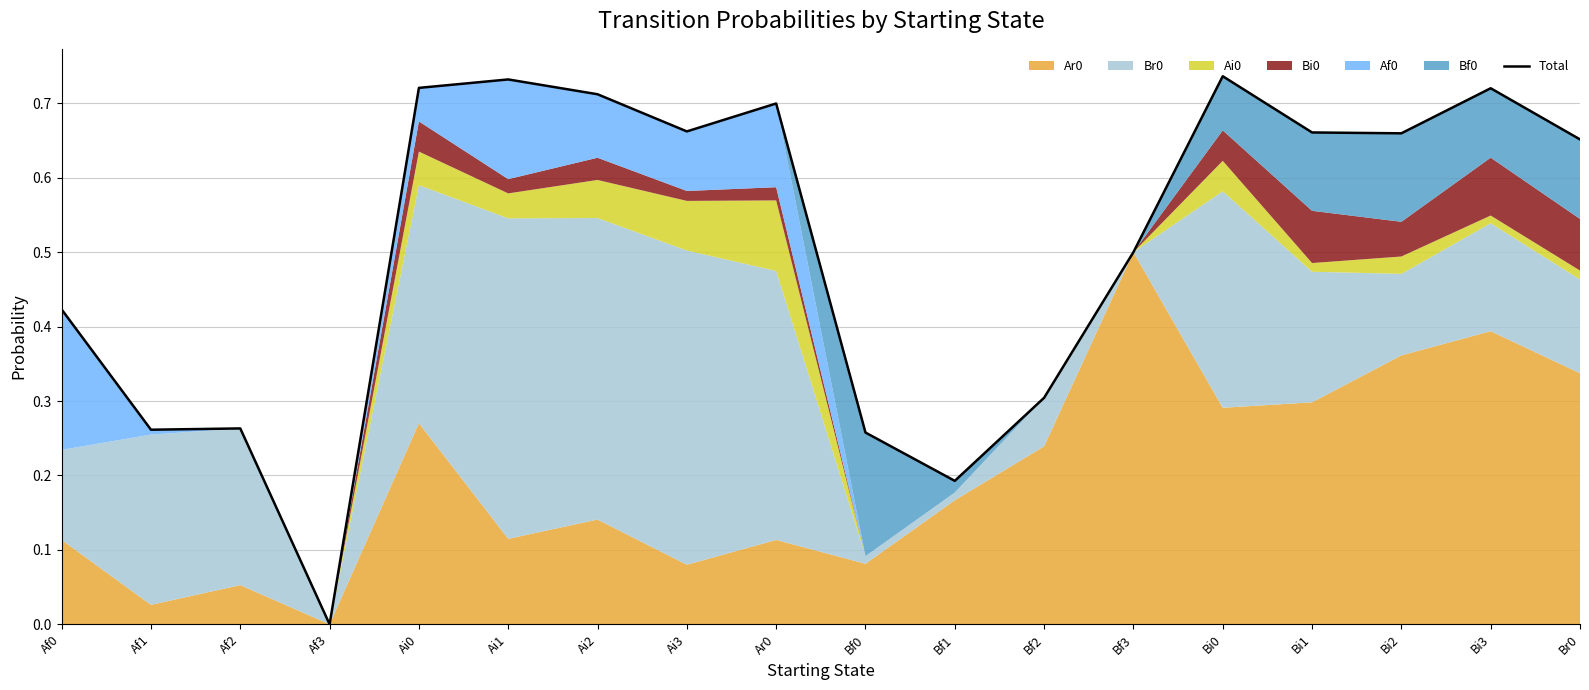

Does the chart have visible grid lines?

Yes